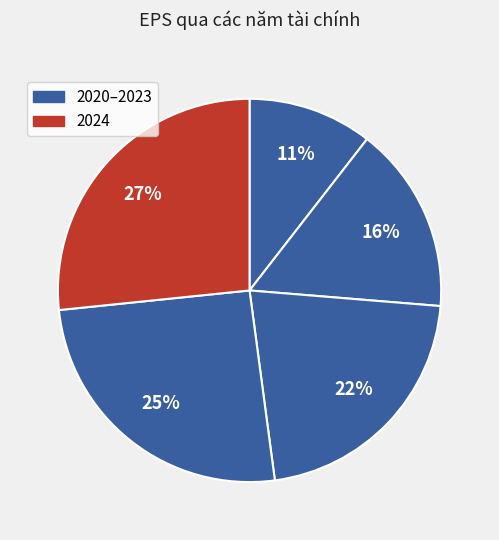

How many slices are in this pie chart?

5